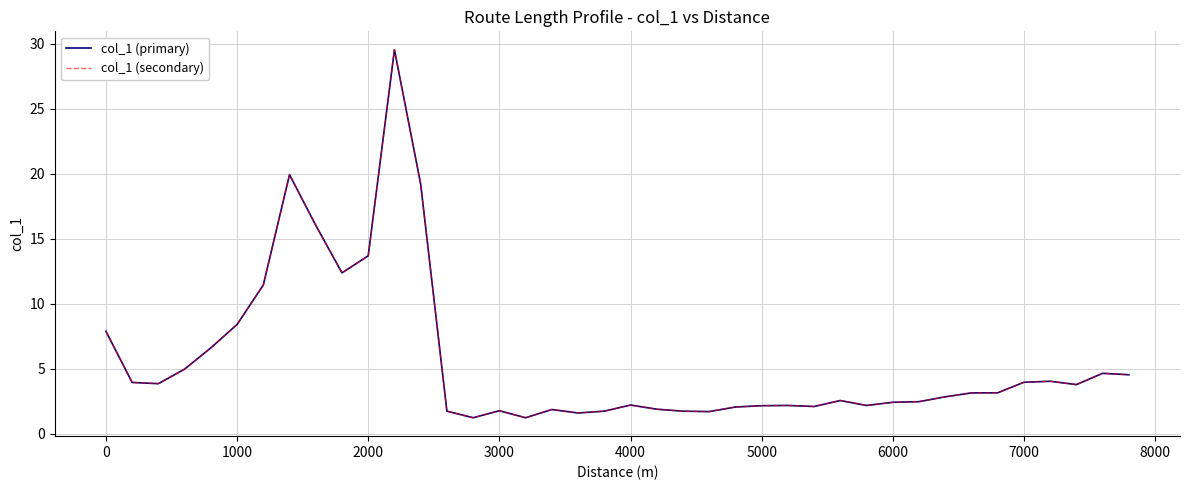

Does the chart have visible grid lines?

Yes